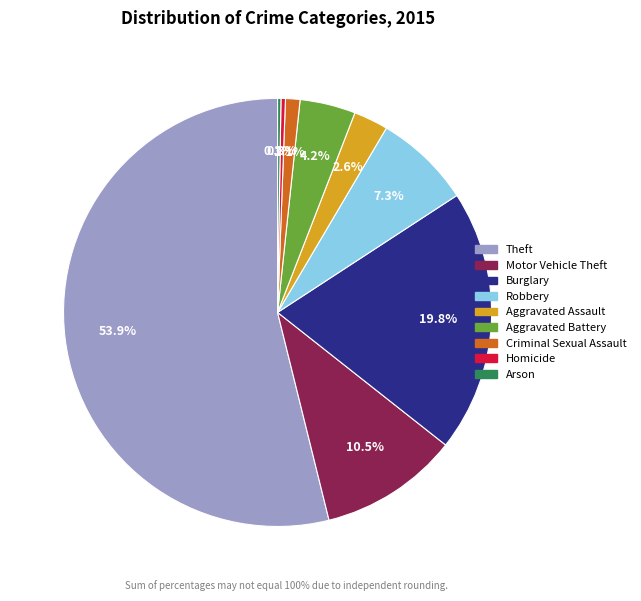

What is the total percentage of Aggravated Battery and Criminal Sexual Assault?

5.3%